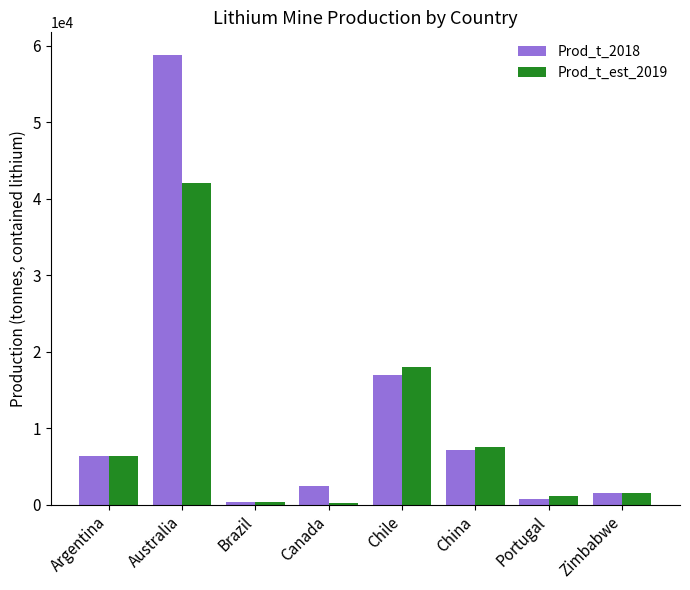

Rank the series at Australia from lowest to highest value.

Prod_t_est_2019, Prod_t_2018